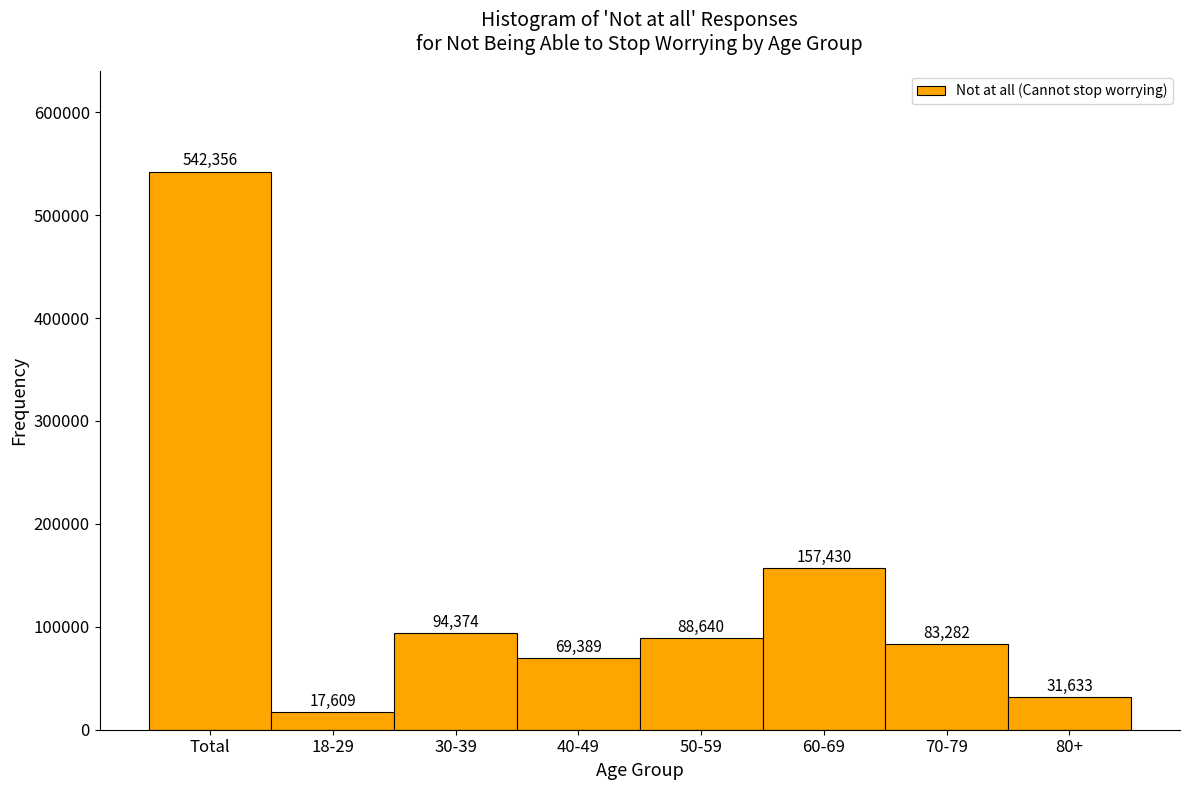

Reading left to right, extract all data points from this chart.

542356	17609	94374	69389	88640	157430	83282	31633